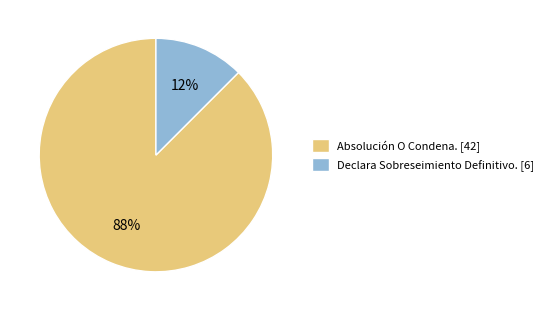

Is there a majority slice in this chart?

Yes